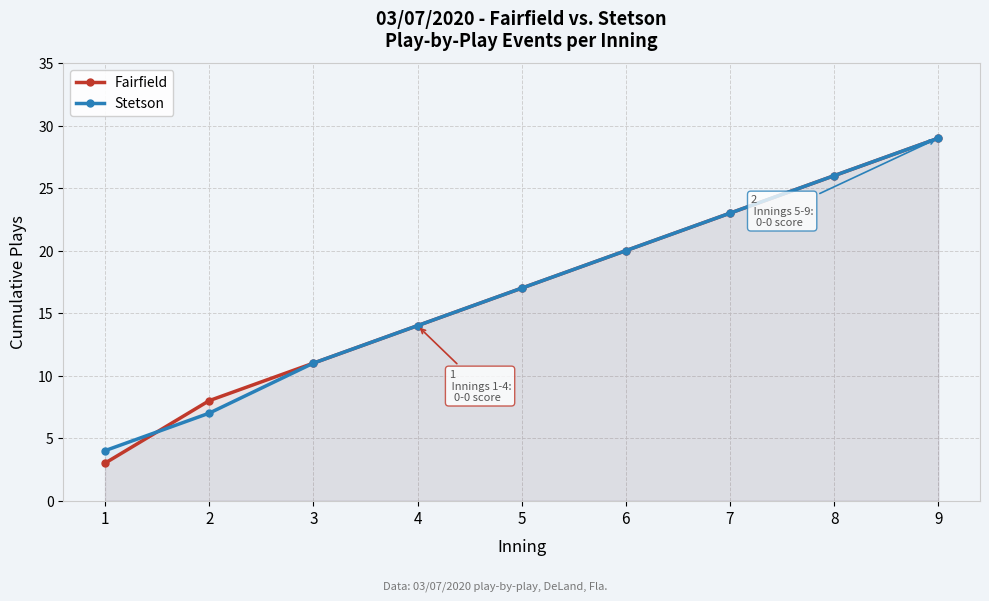

Where does the Stetson series first go above 17?

6